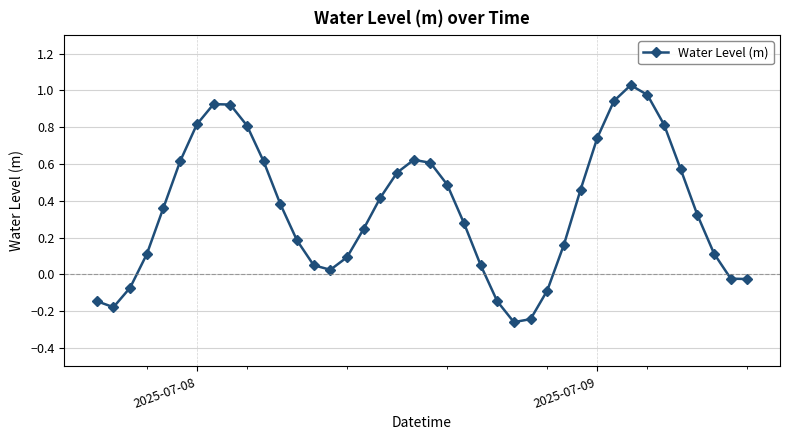

How many values are below zero?

9